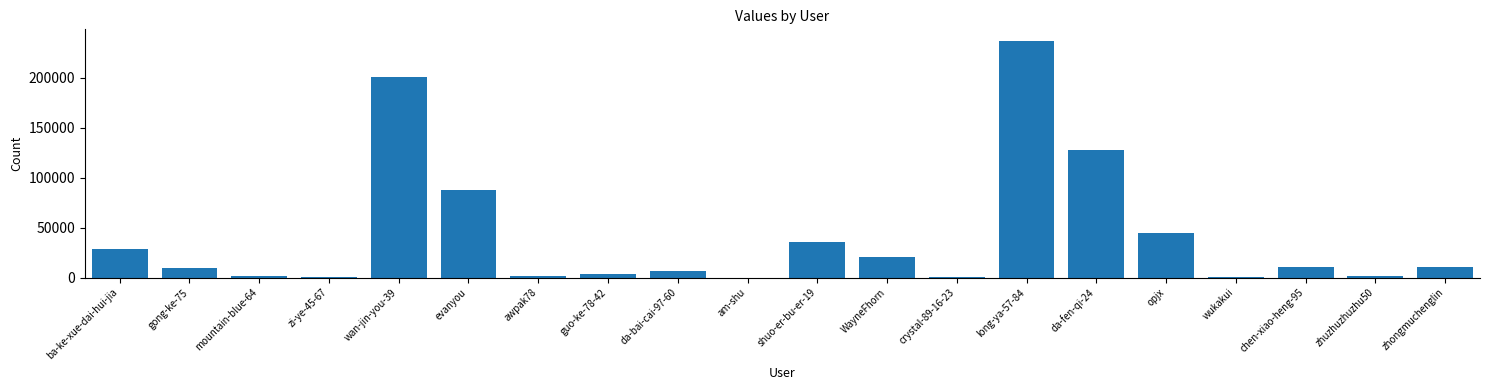

Is it true that the value at gong-ke-75 is 9422?

True